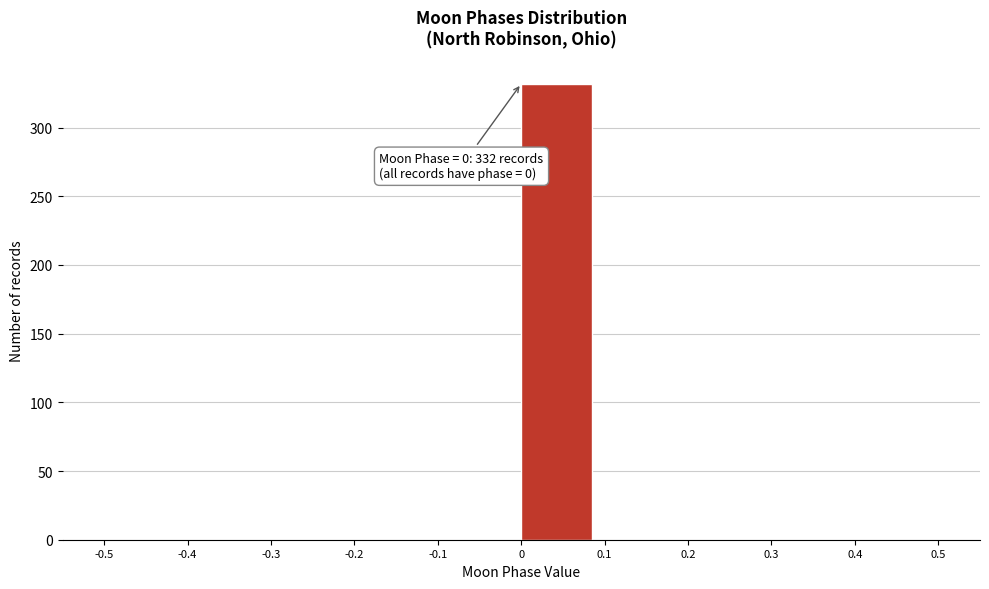

Over which range of the x-axis is the bar tallest?

0 to 0.1